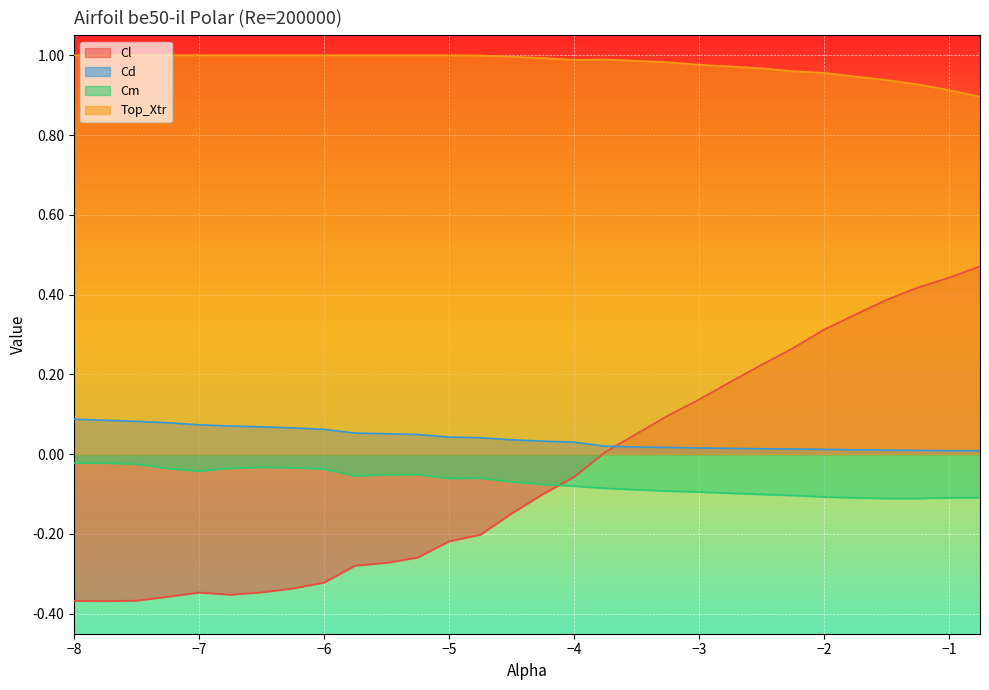

What is the label of the 28th point from the left?

-1.25